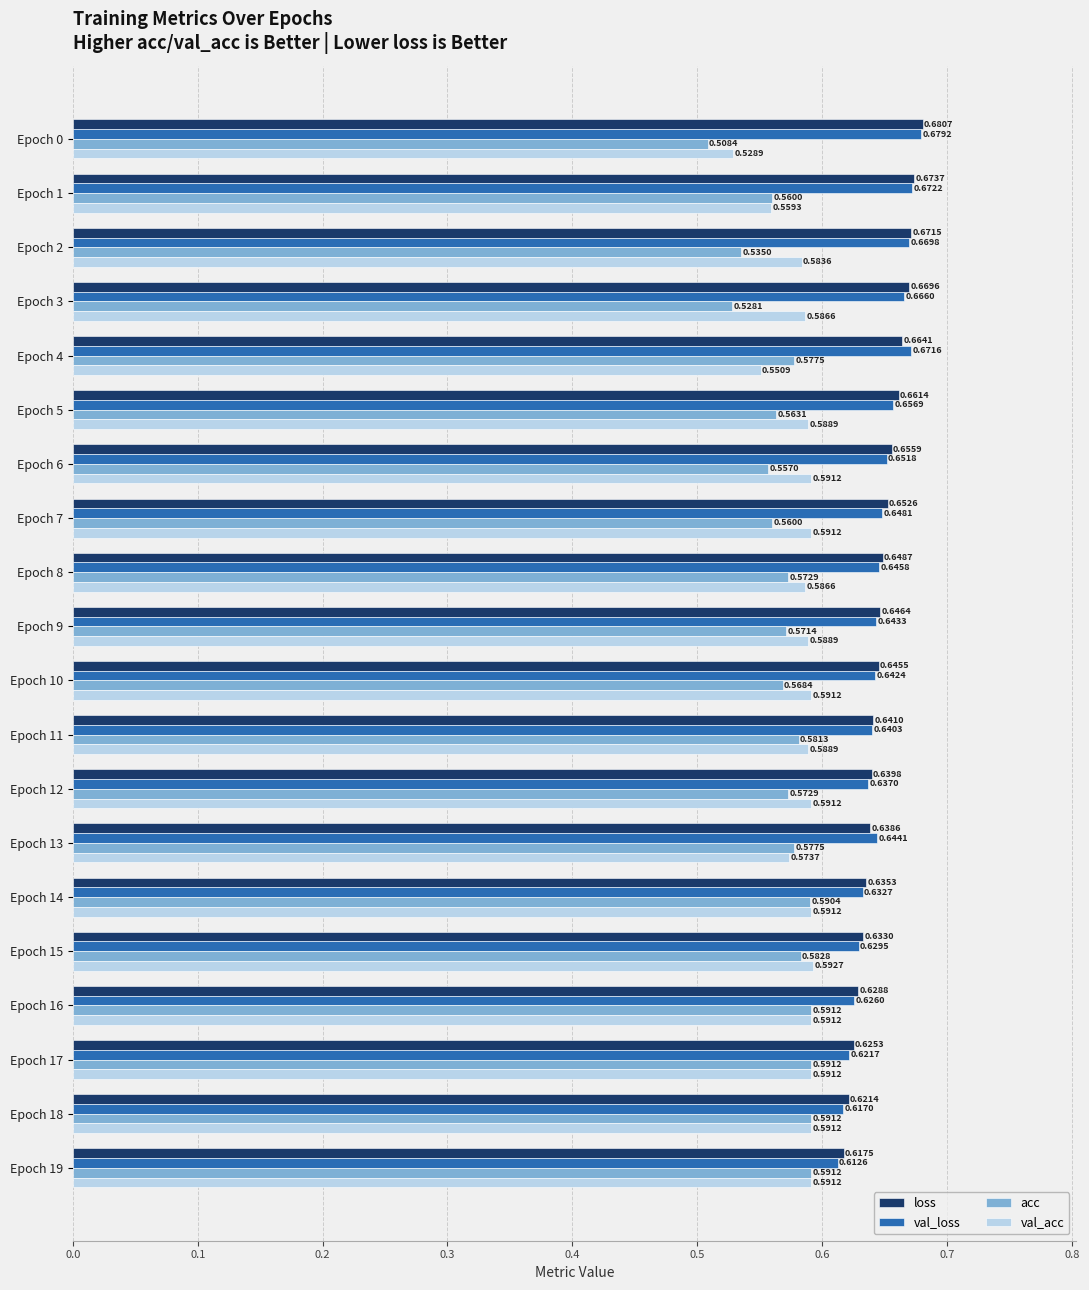

What is the difference between the maximum and second lowest values in the acc series?

0.1